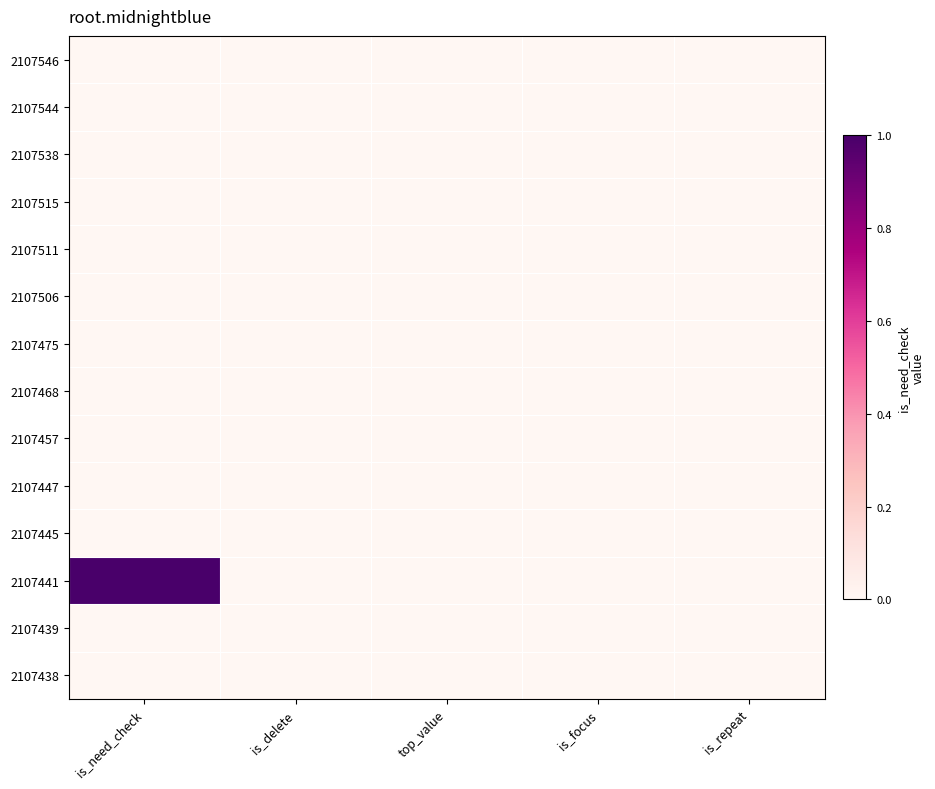

Reading right to left, extract all data points from this chart.

2107546: is_repeat=0	is_focus=0	top_value=0	is_delete=0	is_need_check=0
2107544: is_repeat=0	is_focus=0	top_value=0	is_delete=0	is_need_check=0
2107538: is_repeat=0	is_focus=0	top_value=0	is_delete=0	is_need_check=0
2107515: is_repeat=0	is_focus=0	top_value=0	is_delete=0	is_need_check=0
2107511: is_repeat=0	is_focus=0	top_value=0	is_delete=0	is_need_check=0
2107506: is_repeat=0	is_focus=0	top_value=0	is_delete=0	is_need_check=0
2107475: is_repeat=0	is_focus=0	top_value=0	is_delete=0	is_need_check=0
2107468: is_repeat=0	is_focus=0	top_value=0	is_delete=0	is_need_check=0
2107457: is_repeat=0	is_focus=0	top_value=0	is_delete=0	is_need_check=0
2107447: is_repeat=0	is_focus=0	top_value=0	is_delete=0	is_need_check=0
2107445: is_repeat=0	is_focus=0	top_value=0	is_delete=0	is_need_check=0
2107441: is_repeat=0	is_focus=0	top_value=0	is_delete=0	is_need_check=1
2107439: is_repeat=0	is_focus=0	top_value=0	is_delete=0	is_need_check=0
2107438: is_repeat=0	is_focus=0	top_value=0	is_delete=0	is_need_check=0